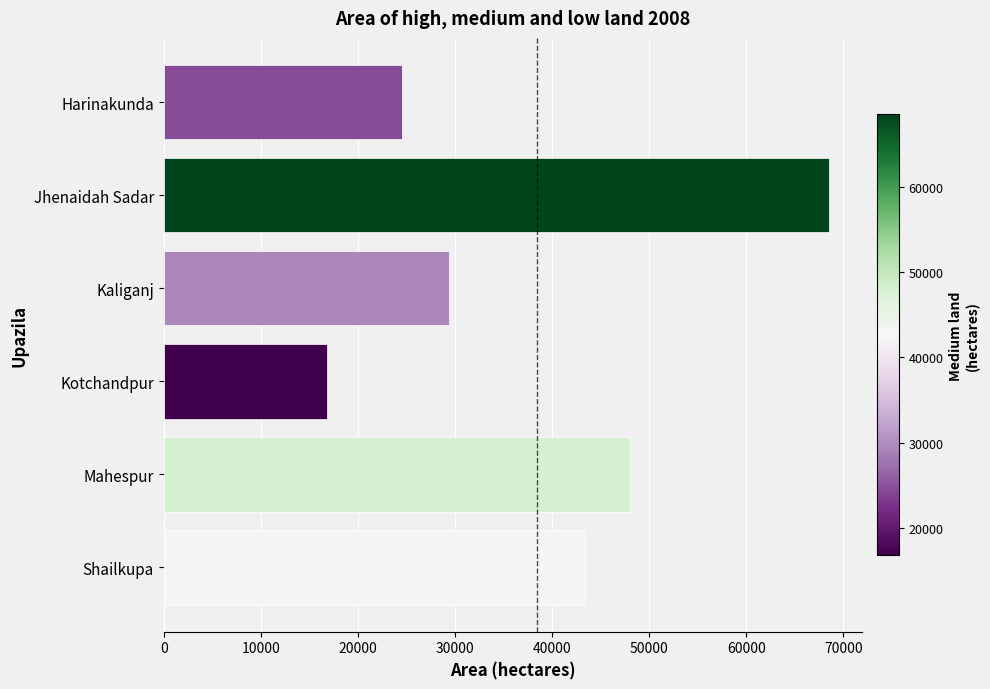

What is the change in value from Harinakunda to Mahespur?

+23426